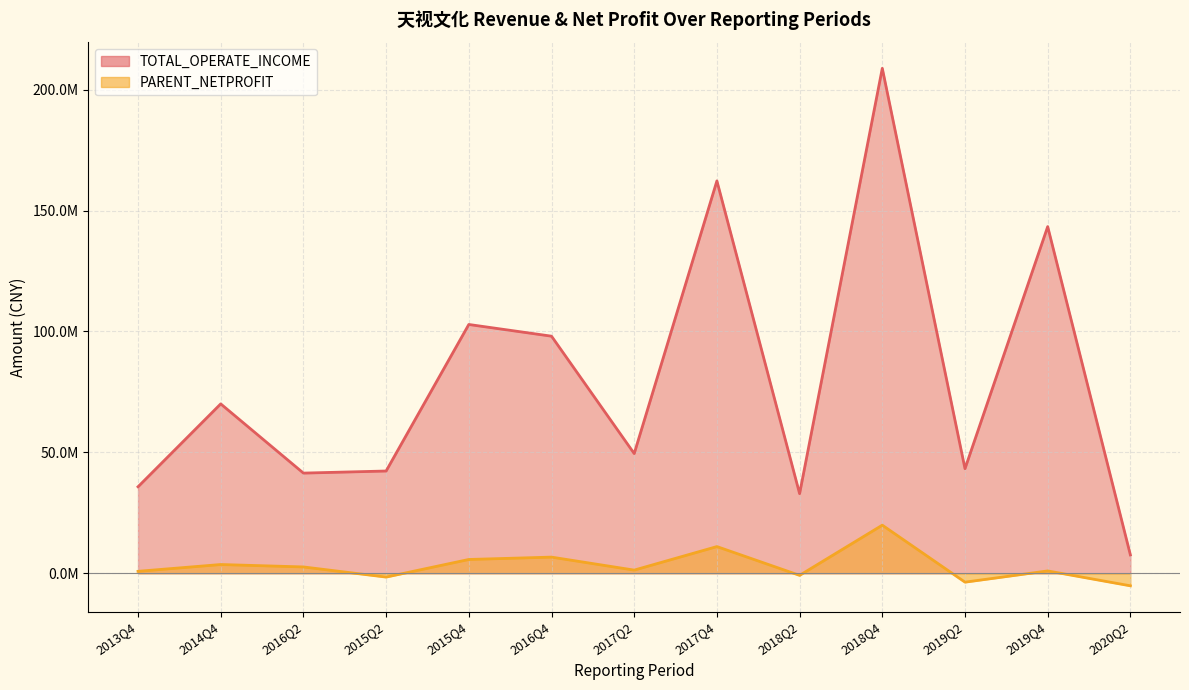

Reading left to right, list all the values displayed in this chart.

TOTAL_OPERATE_INCOME: 2020Q2=7591726.3	2019Q4=143375277.3	2019Q2=43260377.8	2018Q4=208852168.5	2018Q2=32924941.2	2017Q4=162283710.4	2017Q2=49511249.8	2016Q4=98060012.8	2015Q4=102901871.5	2015Q2=42295523.9	2016Q2=41431832.7	2014Q4=70059540.1	2013Q4=35773229.6
PARENT_NETPROFIT: 2020Q2=-5189019.0	2019Q4=973177.7	2019Q2=-3676061.0	2018Q4=19898933.1	2018Q2=-863512.3	2017Q4=11039789.3	2017Q2=1307949.6	2016Q4=6684425.4	2015Q4=5708344.8	2015Q2=-1578257.6	2016Q2=2619554.0	2014Q4=3618459.4	2013Q4=807900.0